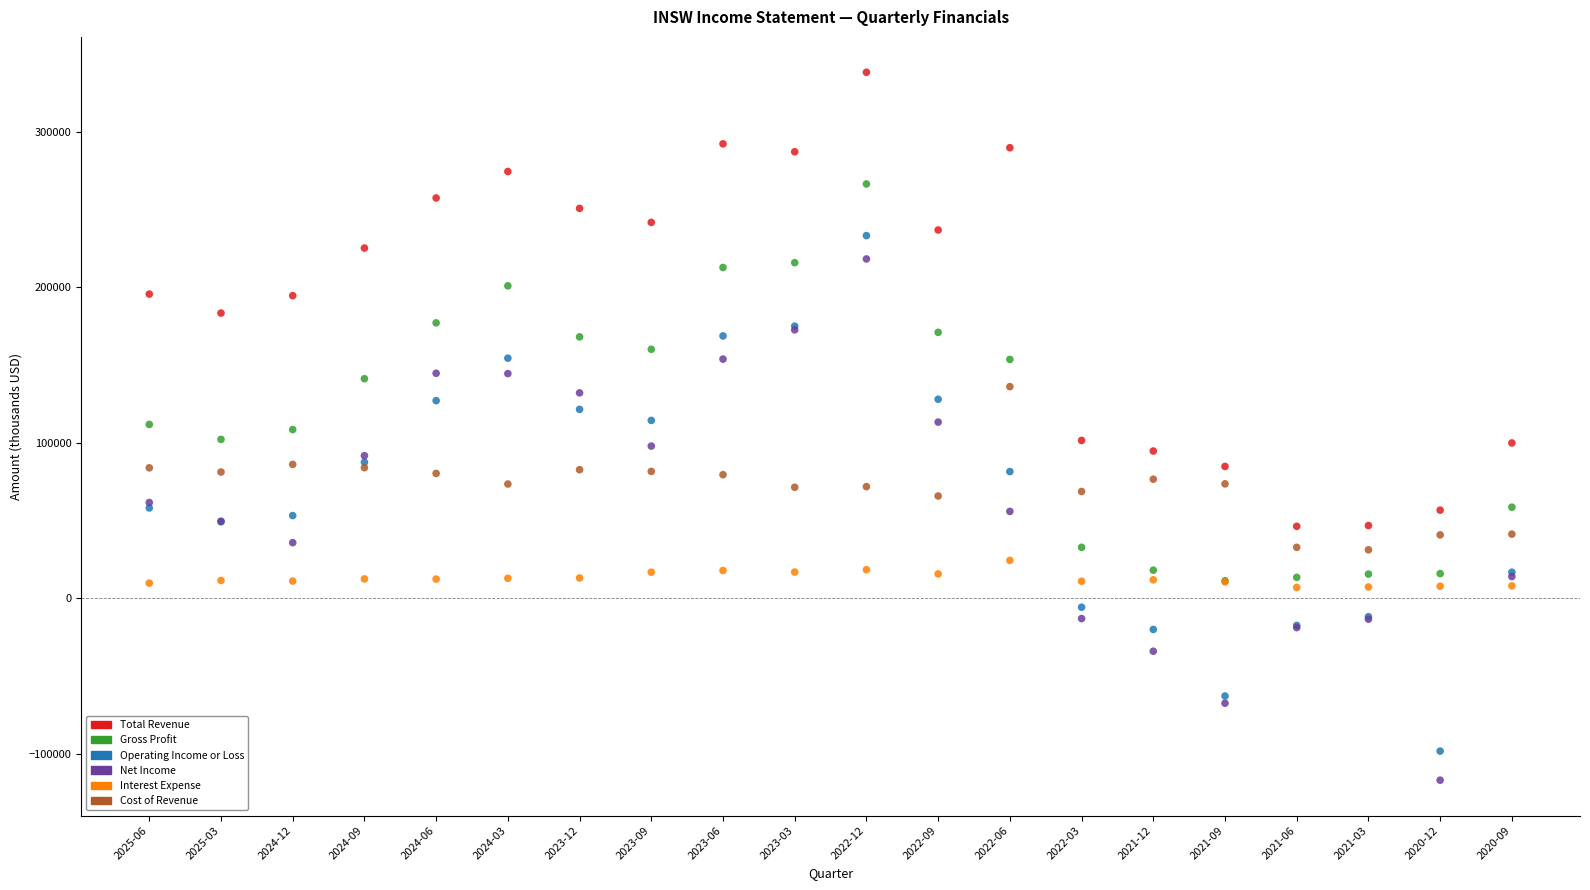

Which series has the largest Y range (max minus min)?

Net Income